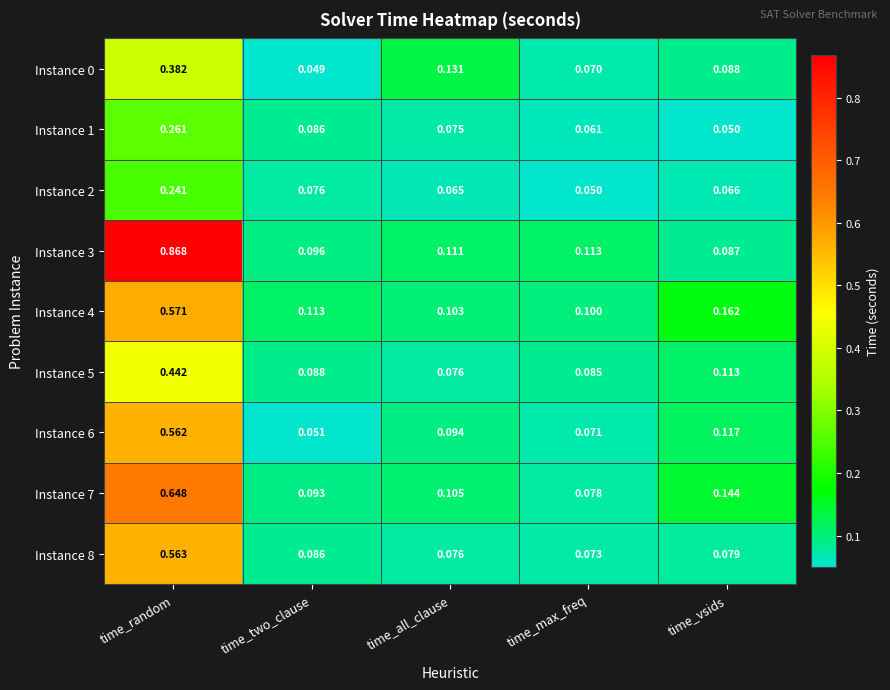

Between time_random and time_two_clause, which series saw the biggest shift?

Instance 3